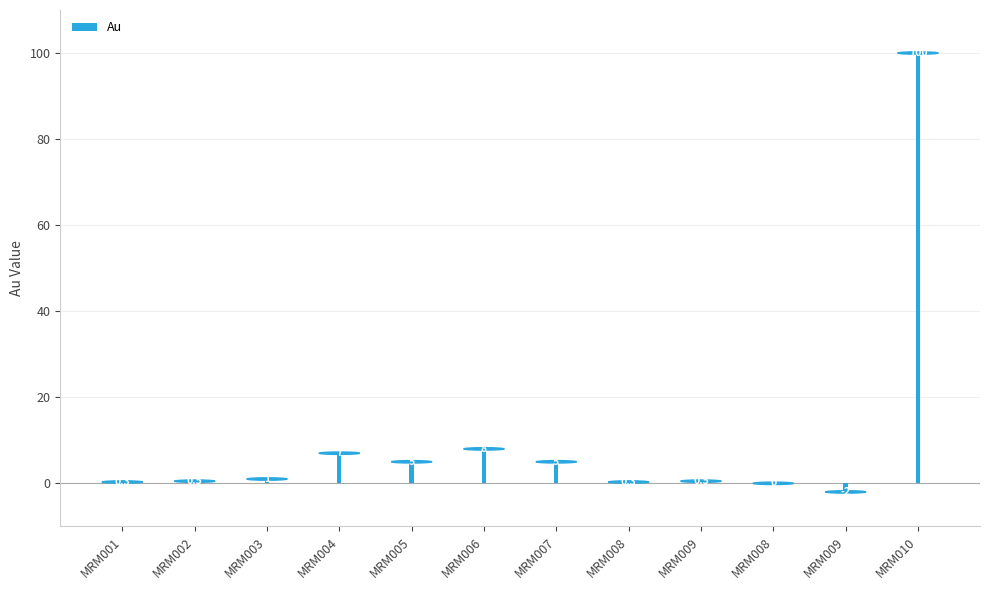

What is the difference between the second highest and minimum values?

10.0